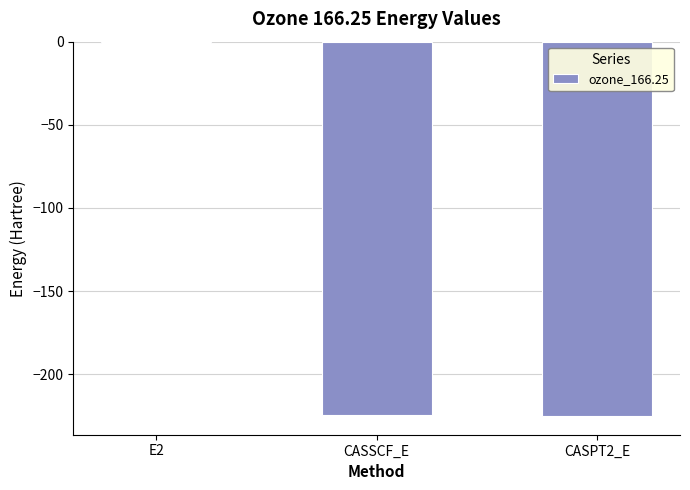

What is the difference between the values at E2 and CASSCF_E?

223.8